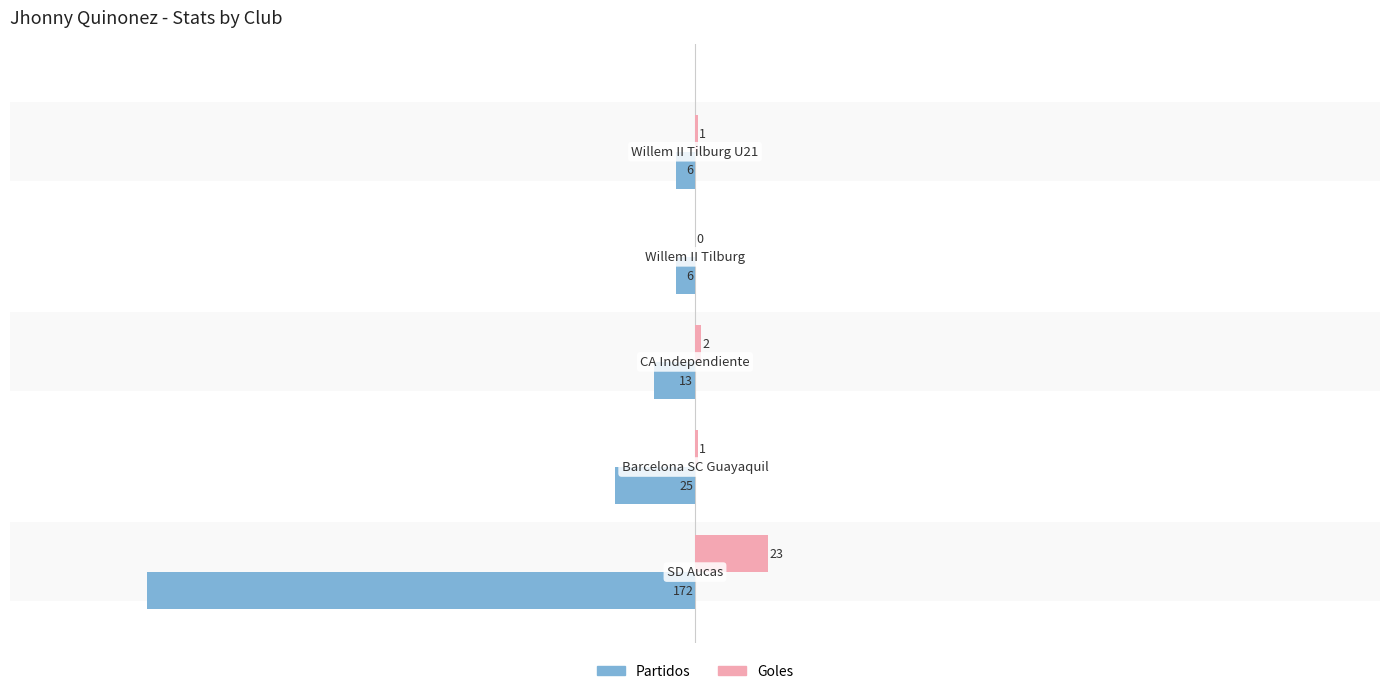

What is the maximum value shown in the chart?

23